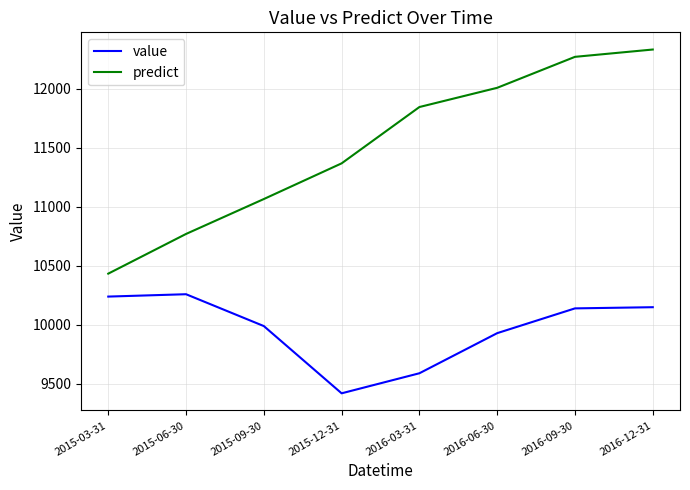

How many interior local peaks does the value series have?

1